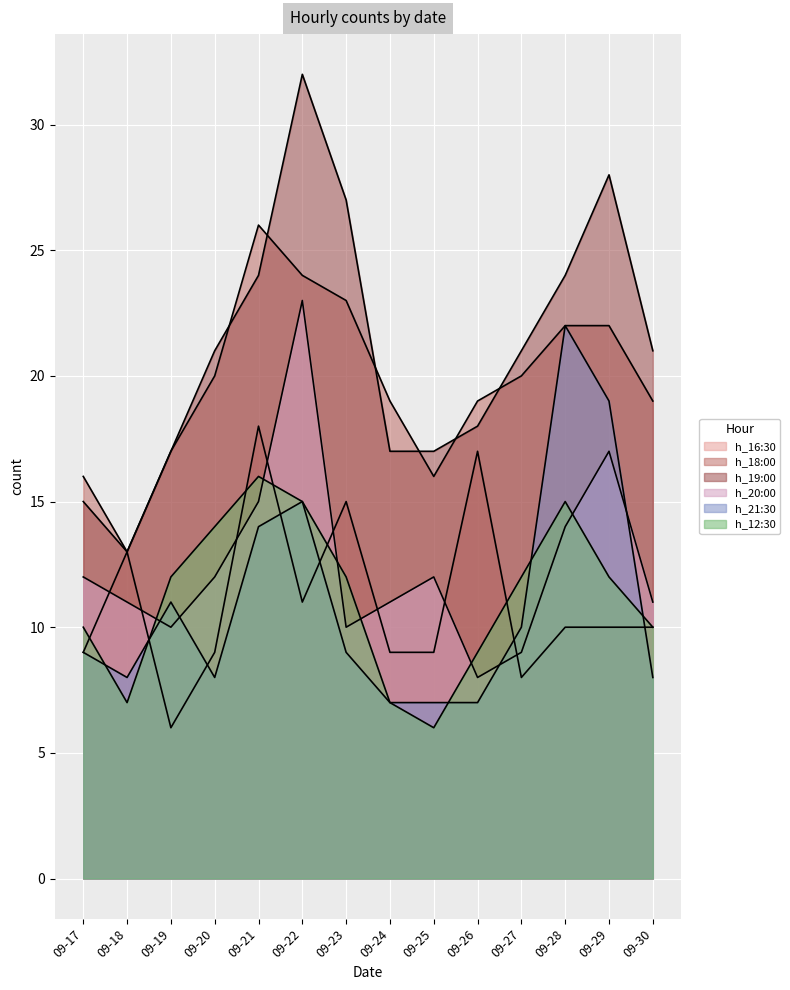

What is the sum of all h_18:00 values?

276